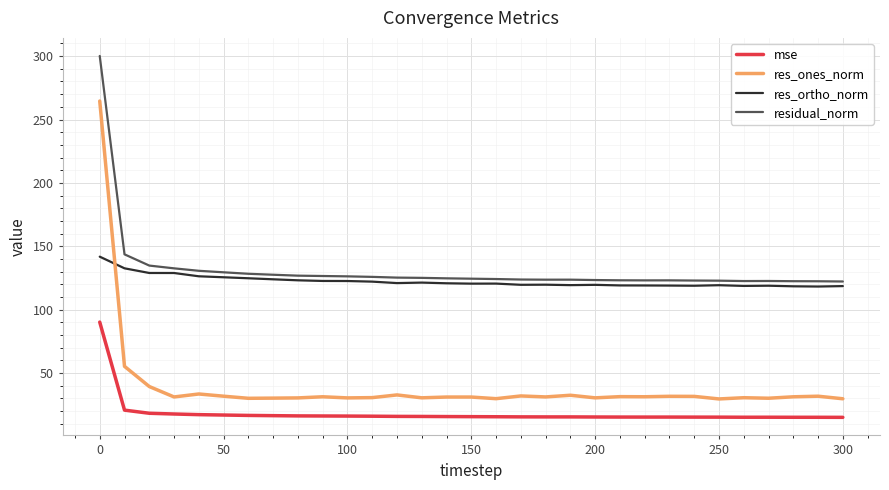

In res_ones_norm, how many points are higher than both neighbors (excluding endpoints)?

10